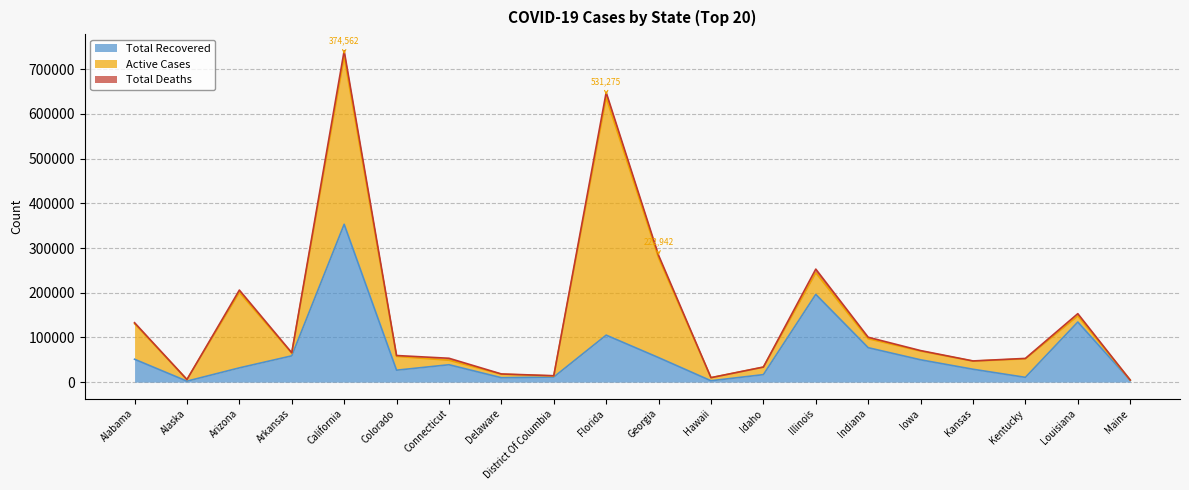

How many lines are shown in the chart?

3